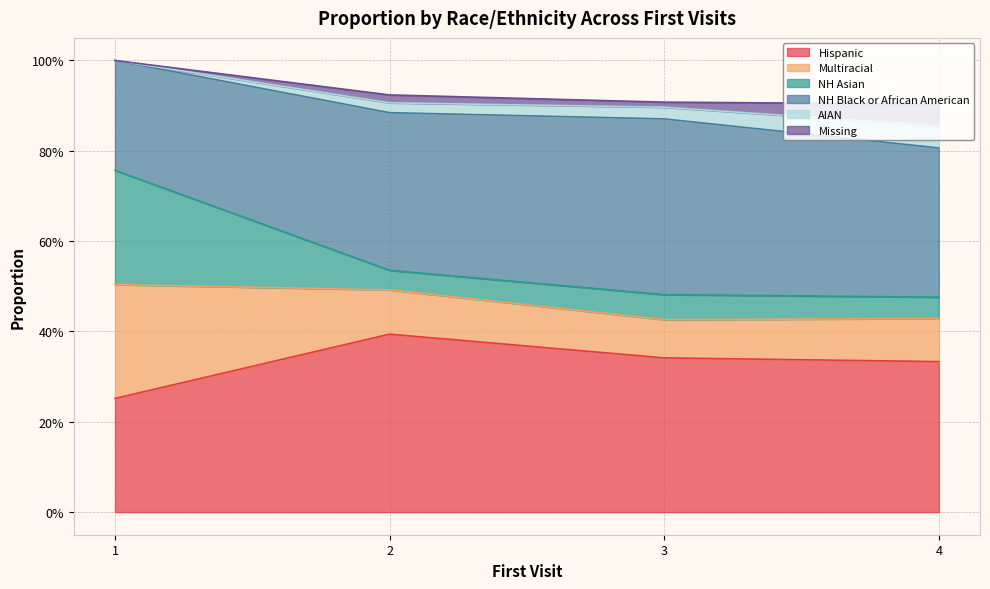

True or false: AIAN and Hispanic intersect in this chart.

False